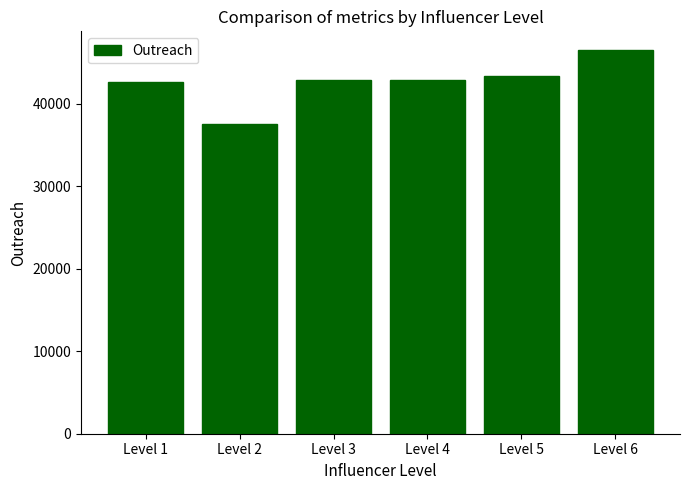

What is the difference between the values at Level 3 and Level 5?

510